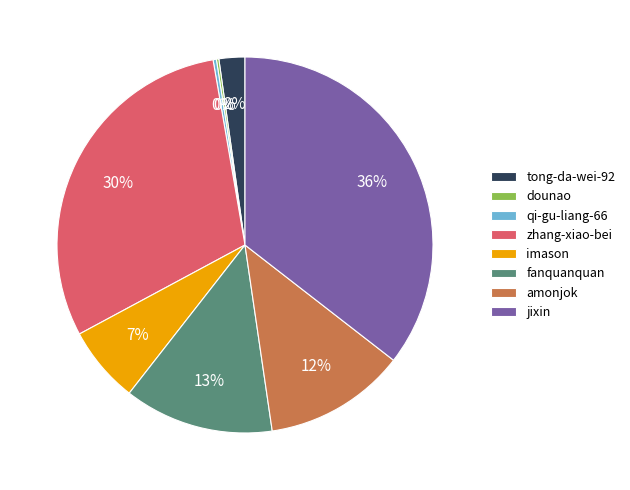

Combined, do fanquanquan and tong-da-wei-92 account for over 50%?

No